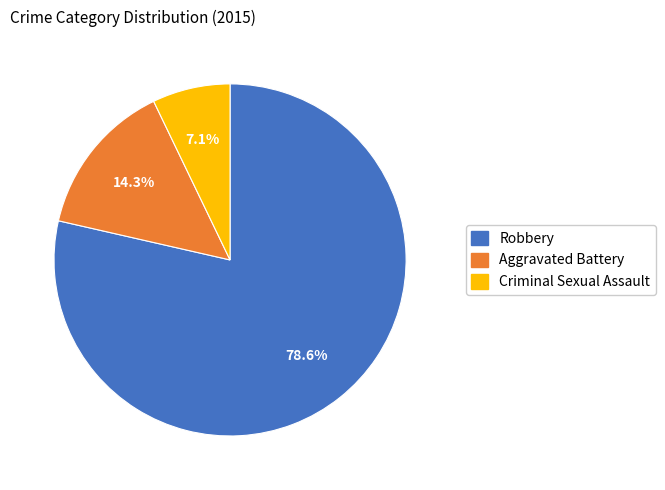

Is there any slice that represents more than half of the pie?

Yes